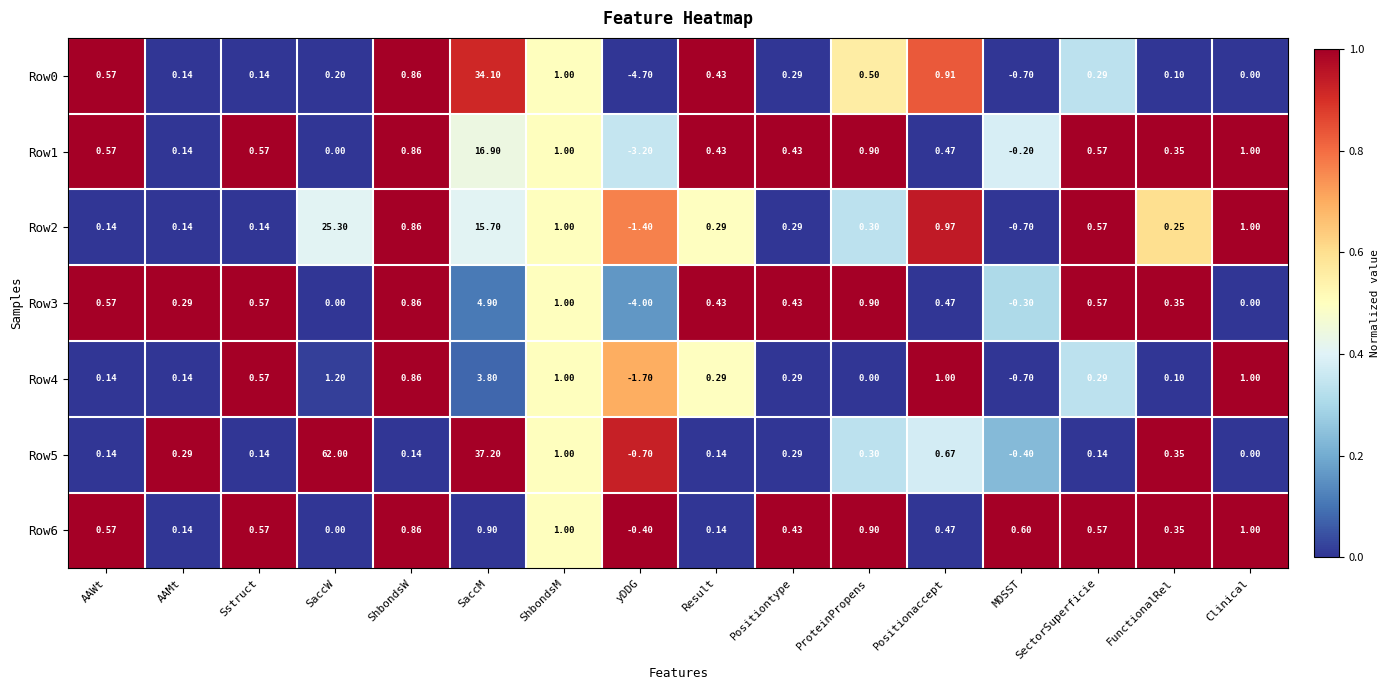

List the series in order of their peak value, lowest first.

Row6, Row4, Row3, Row1, Row2, Row0, Row5